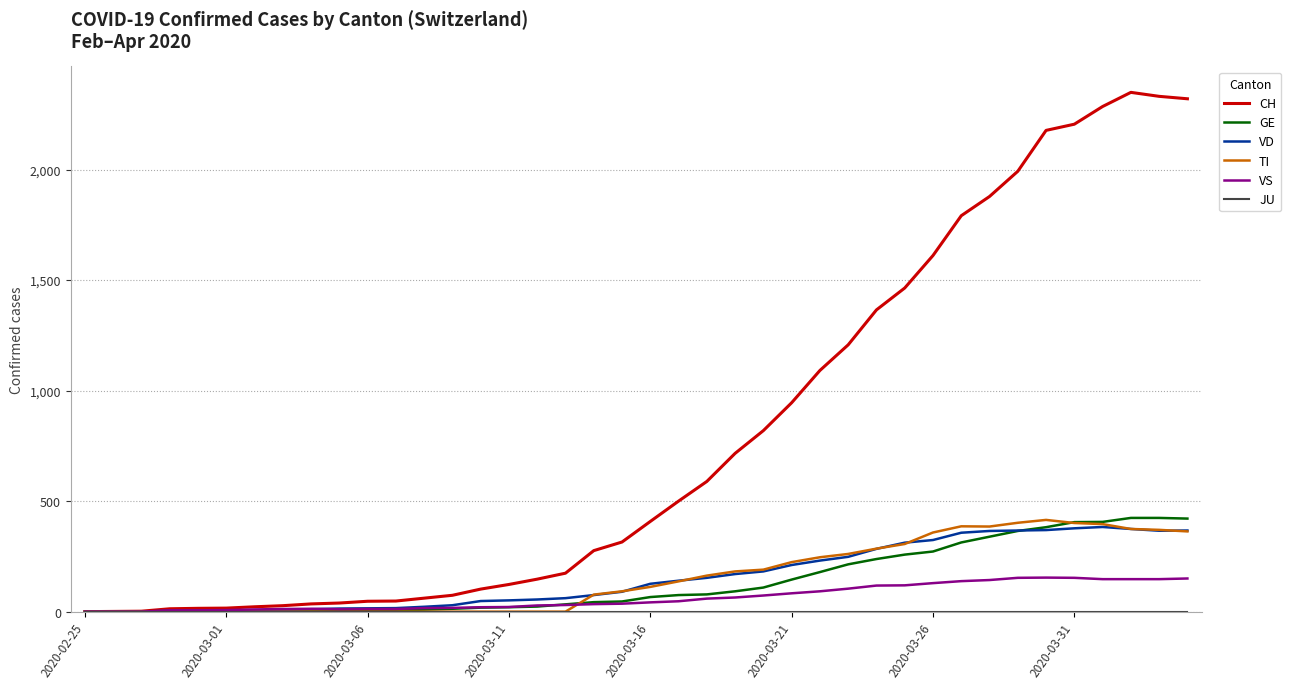

What is the maximum value for GE?

424